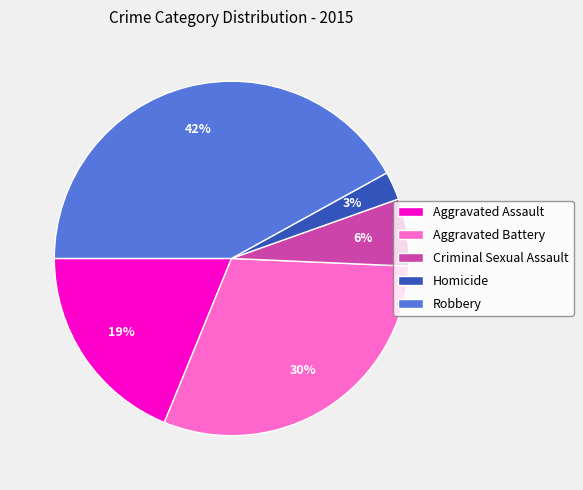

To the nearest percent, what is the difference between the largest and smallest slice percentages?

39%